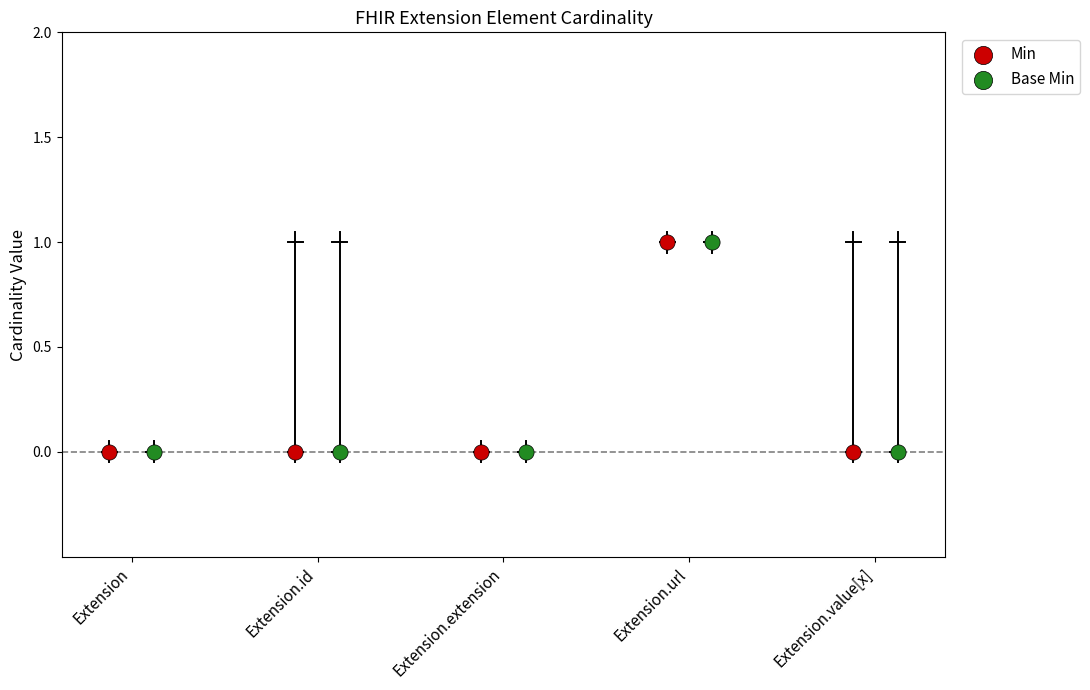

Which series reaches the maximum Y coordinate?

Min